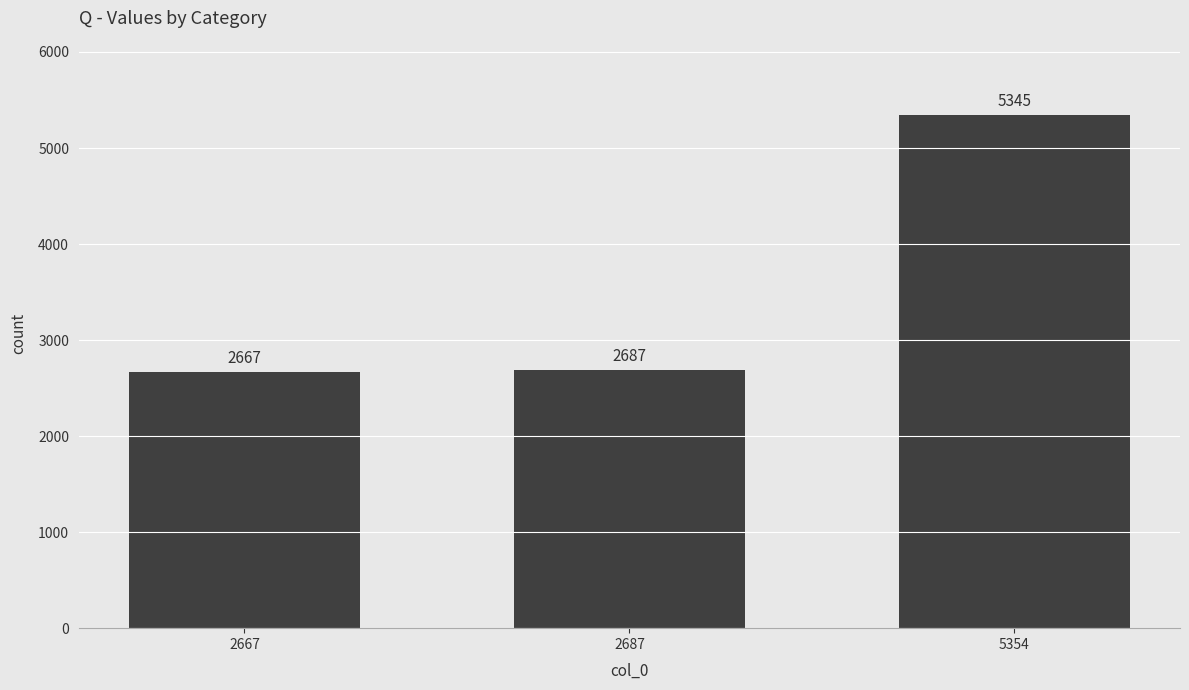

Are the bars grouped side by side (vs. stacked)?

No